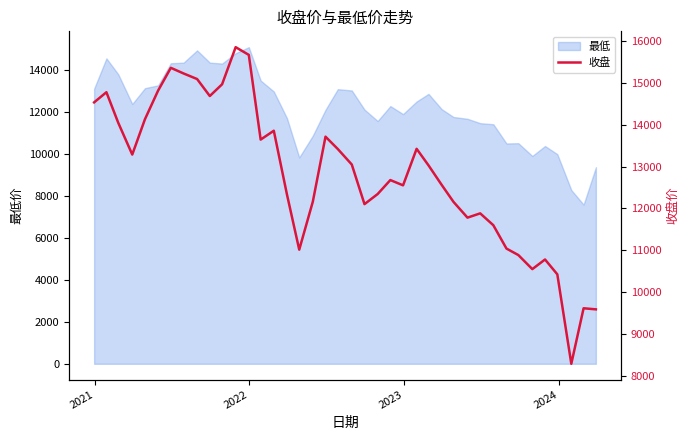

What is the highest value of the 最低 series?

15074.4